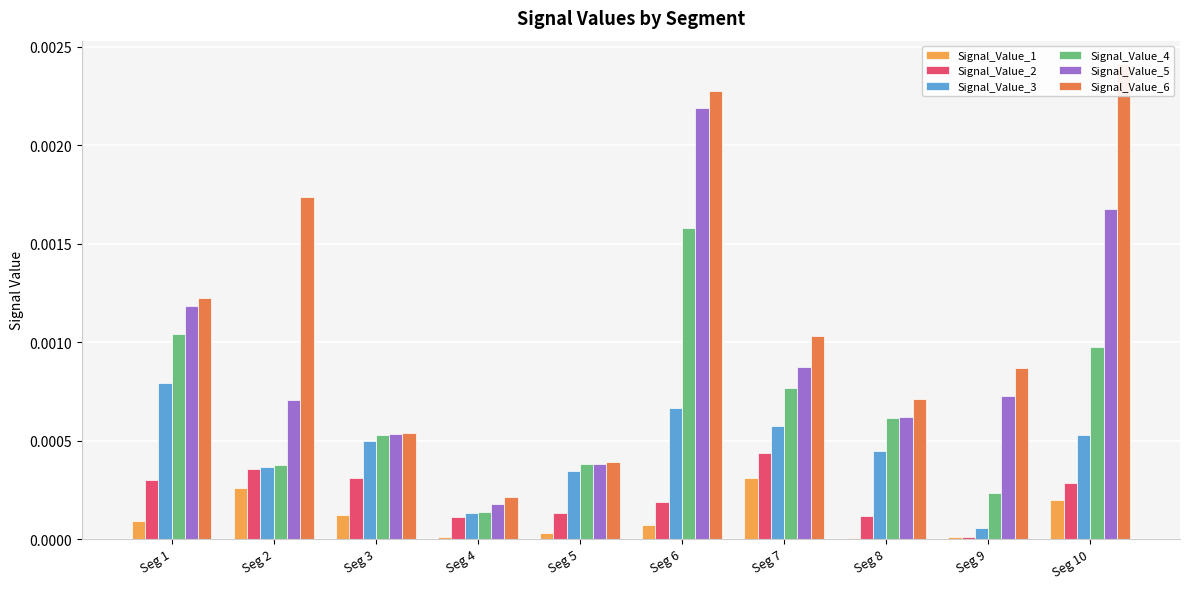

Does the chart contain stacked bars?

No